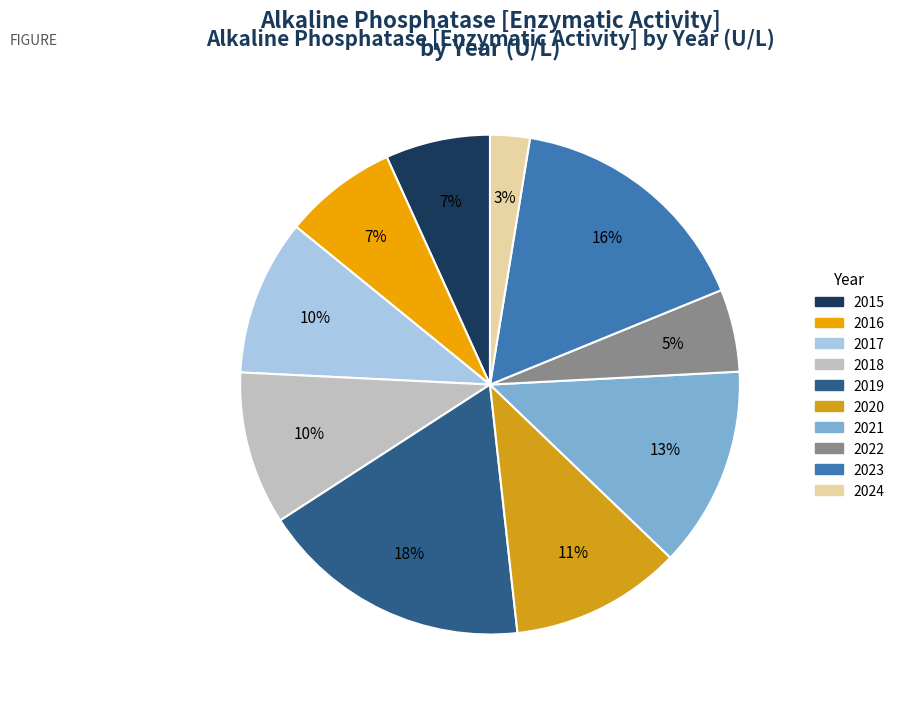

What is the smallest slice in the pie chart?

2024